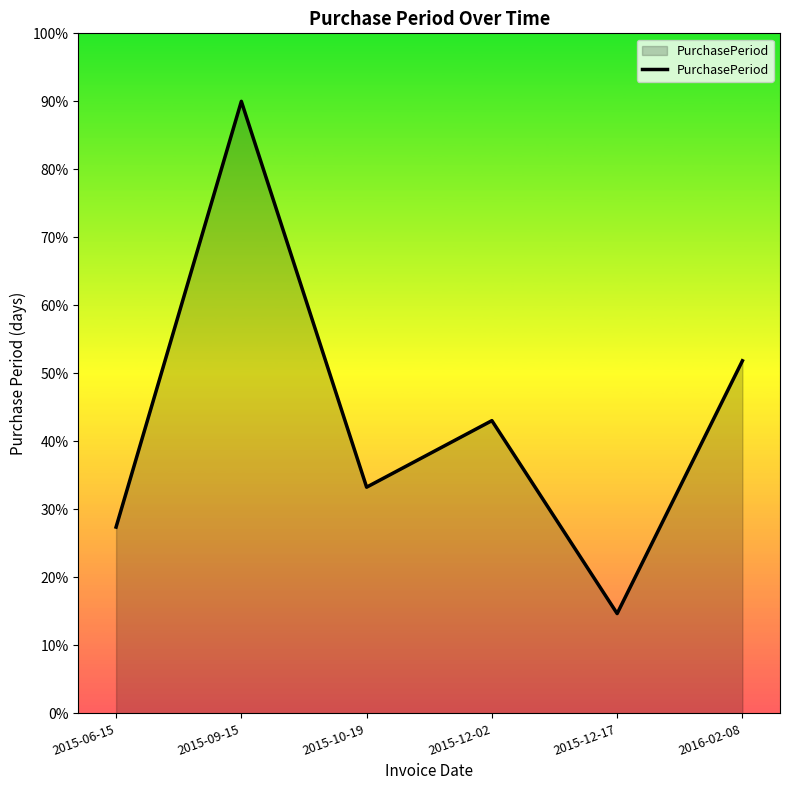

List the labels in order of value, largest first.

2015-09-15, 2016-02-08, 2015-12-02, 2015-10-19, 2015-06-15, 2015-12-17